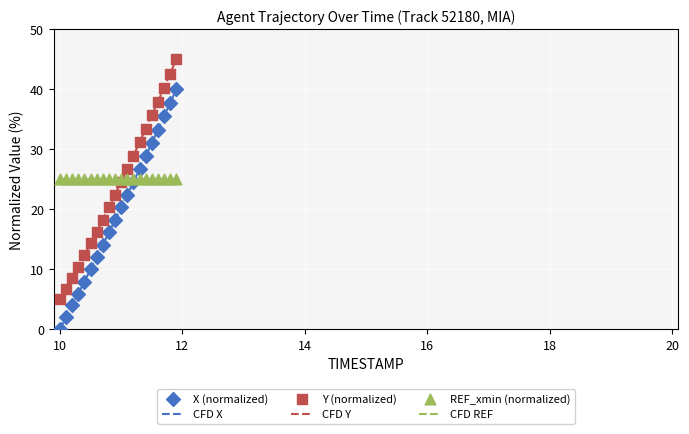

Which series has the widest spread of Y values?

X